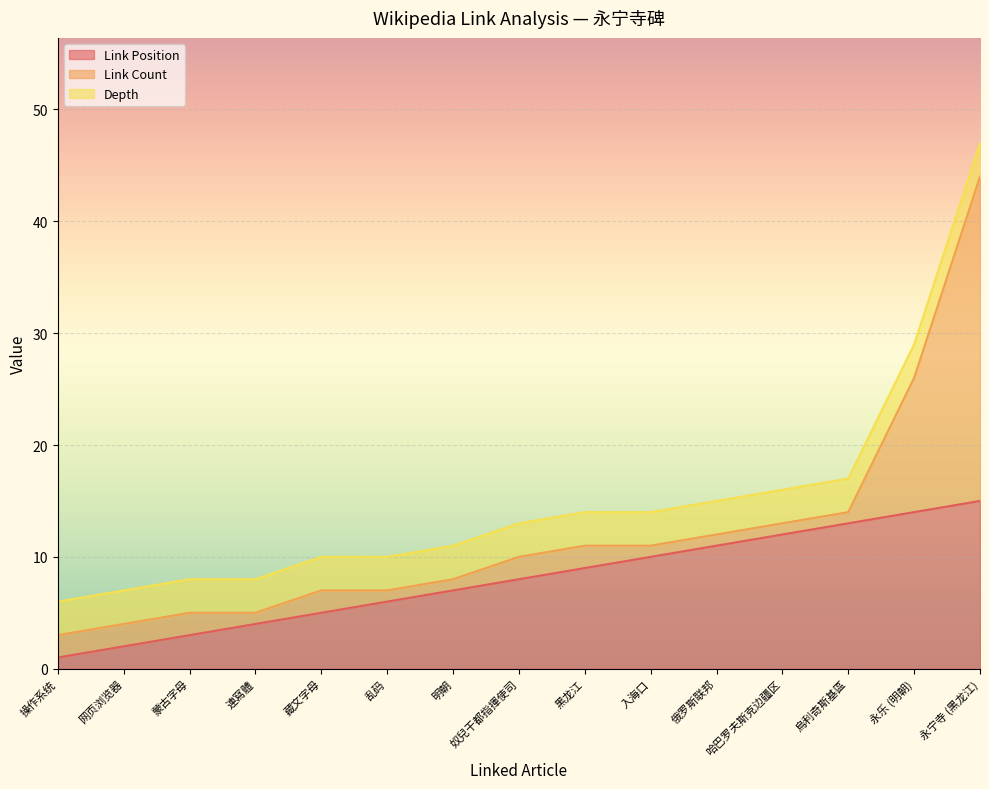

Which series has the largest total across all categories?

Link Position